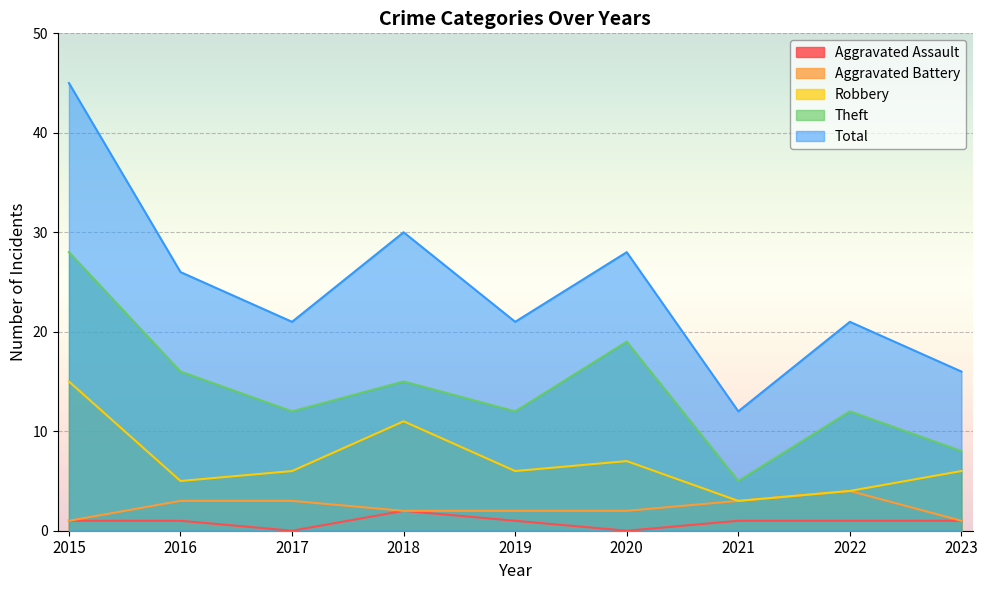

At 2019, list the series in order from largest to smallest.

Total, Theft, Robbery, Aggravated Battery, Aggravated Assault